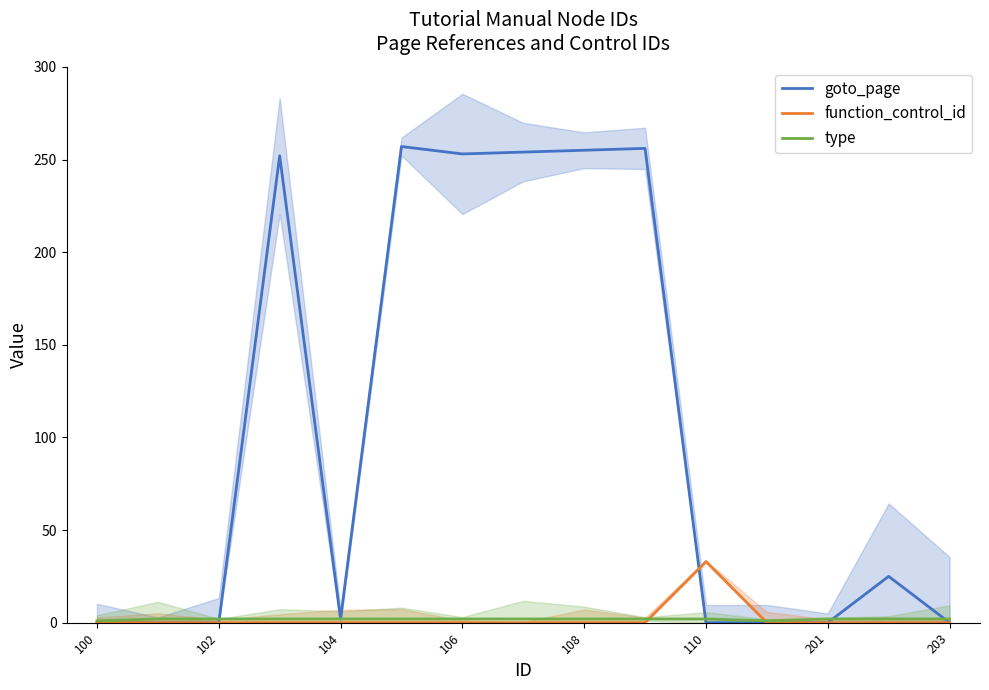

Which series ends up on top after the final intersection of goto_page and type?

type